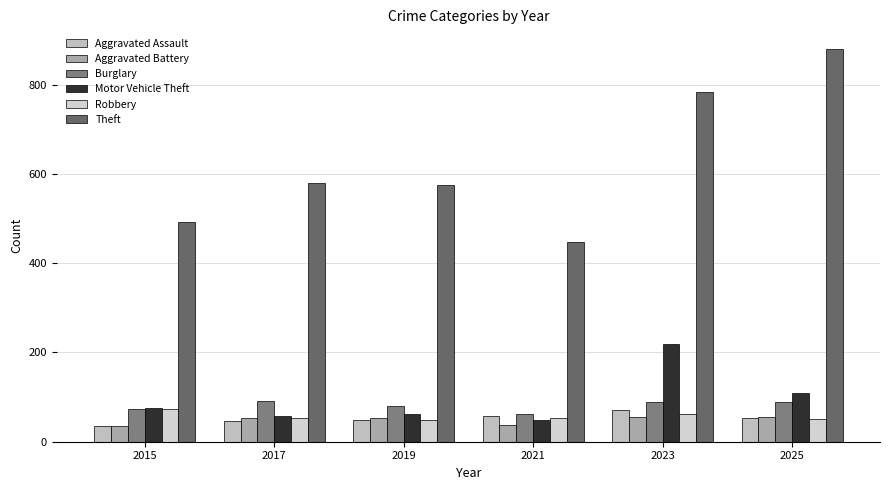

Where does the Burglary series first go above 89?

2017